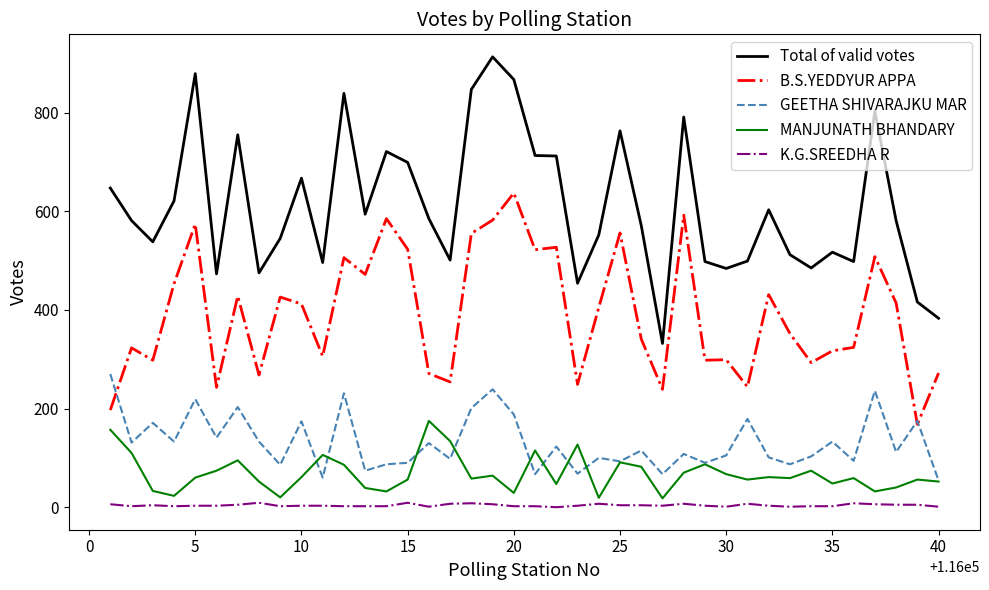

Which series has the largest total across all categories?

Total of valid votes